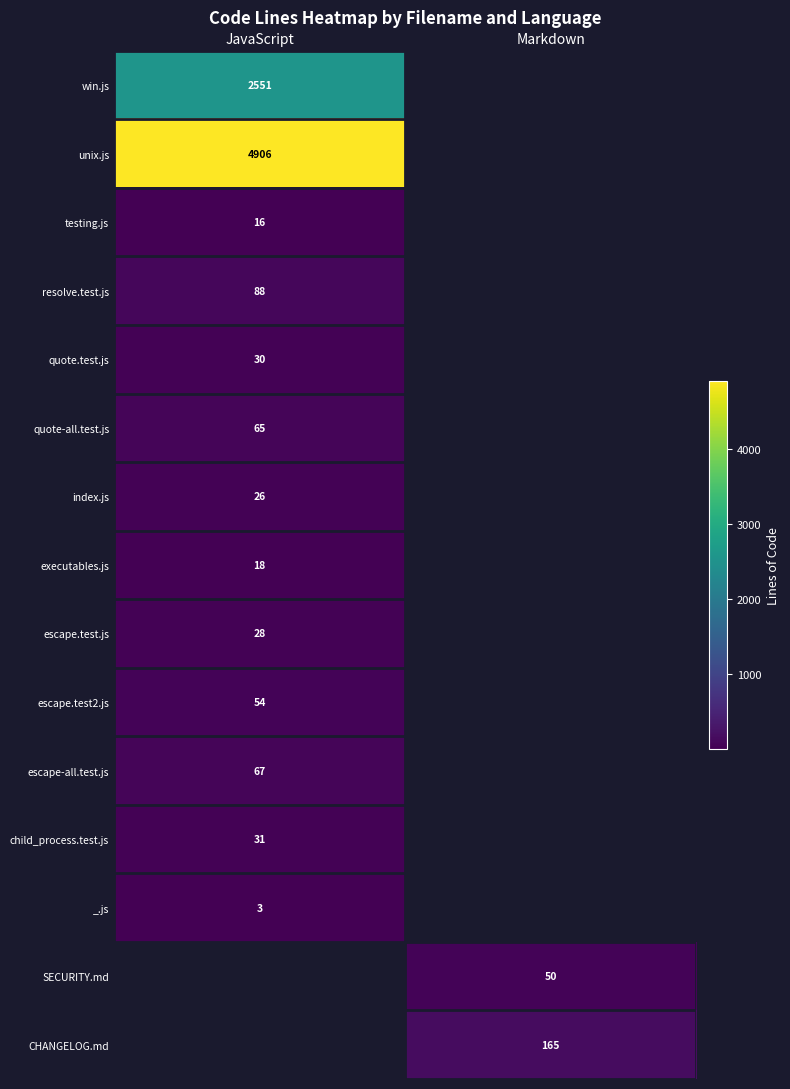

Is the value of resolve.test.js at JavaScript greater than the value of CHANGELOG.md at Markdown?

No